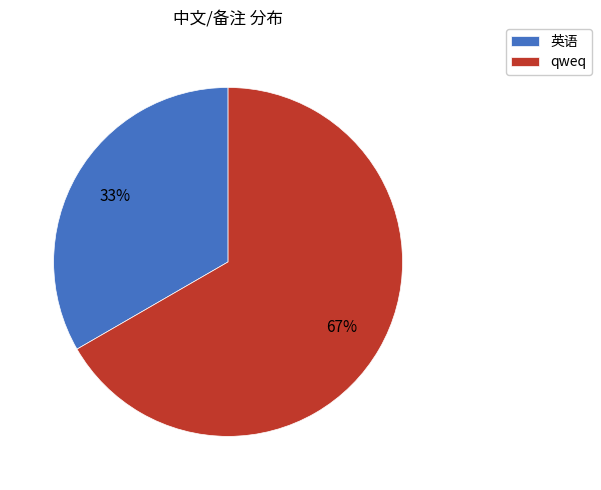

To the nearest percent, what is the average slice percentage?

50%